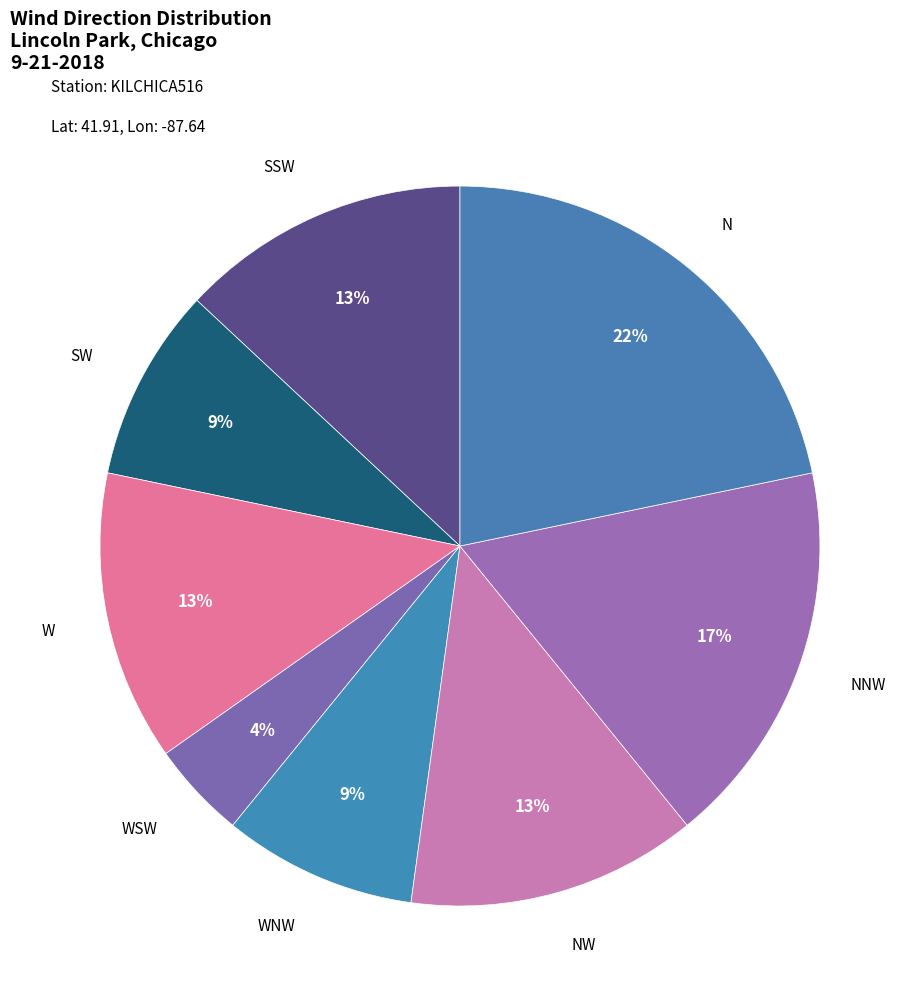

How many segments does this pie chart have?

8